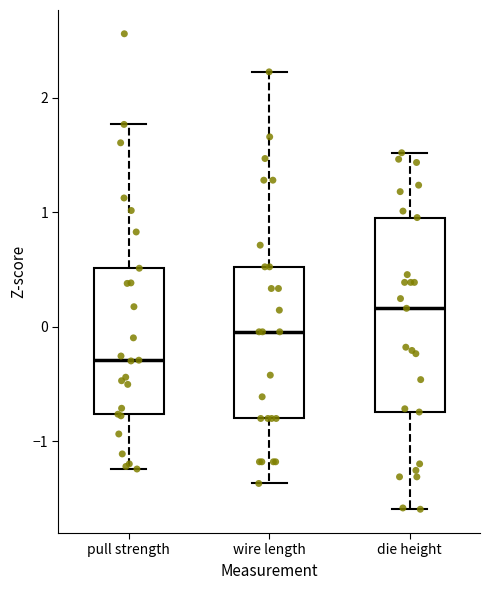

Which box is the tallest, from its lower edge to its upper edge?

die height